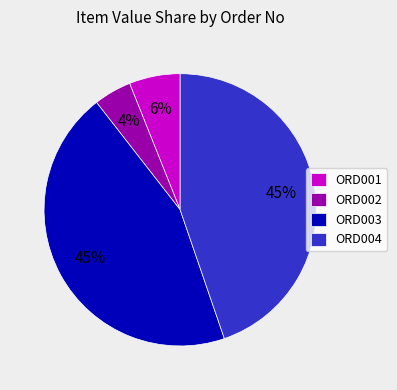

Is there any slice that represents more than half of the pie?

No